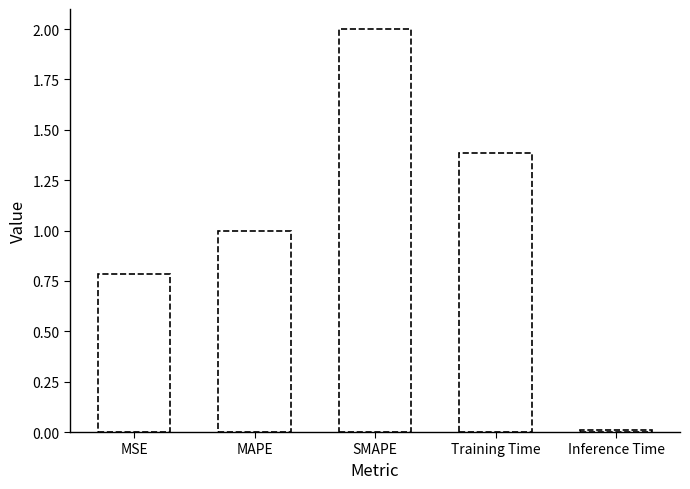

List the labels in order of value, smallest first.

Inference Time, MSE, MAPE, Training Time, SMAPE